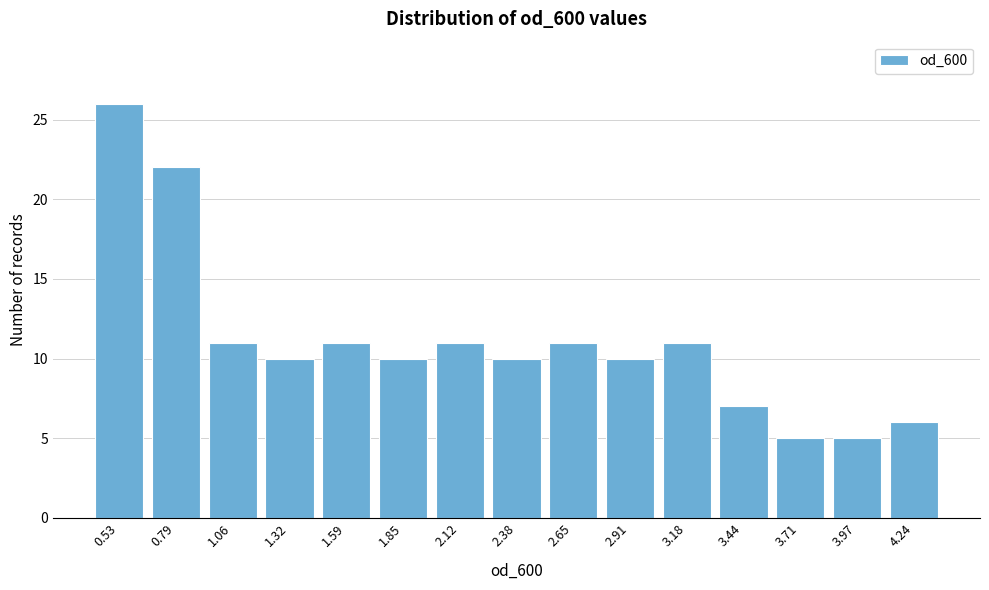

Reading left to right, transcribe all the data shown in this chart.

0.53=26	0.79=22	1.06=11	1.32=10	1.59=11	1.85=10	2.12=11	2.38=10	2.65=11	2.91=10	3.18=11	3.44=7	3.71=5	3.97=5	4.24=6